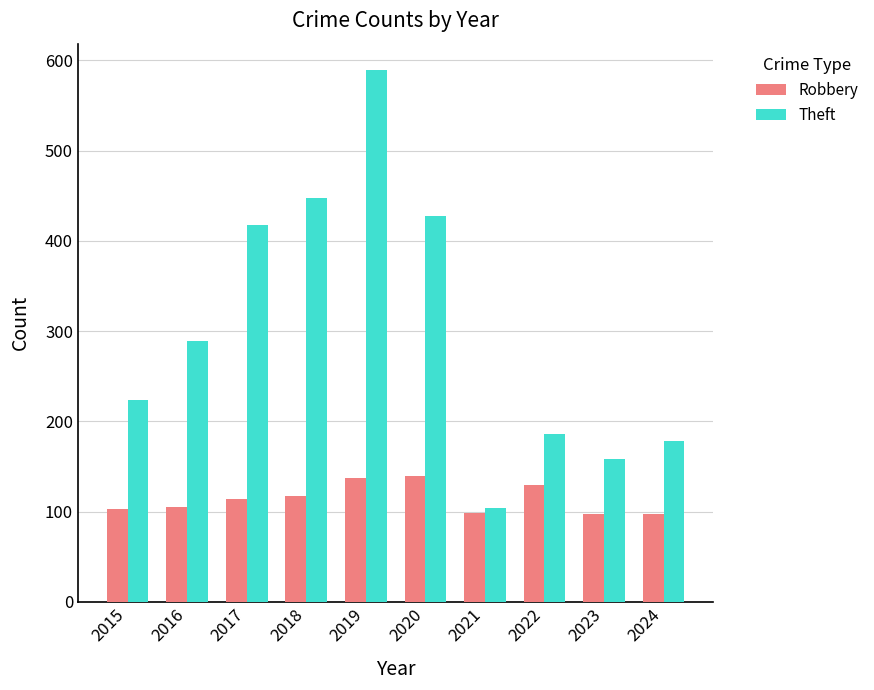

The value of Robbery at 2020 is 35. True or false?

False